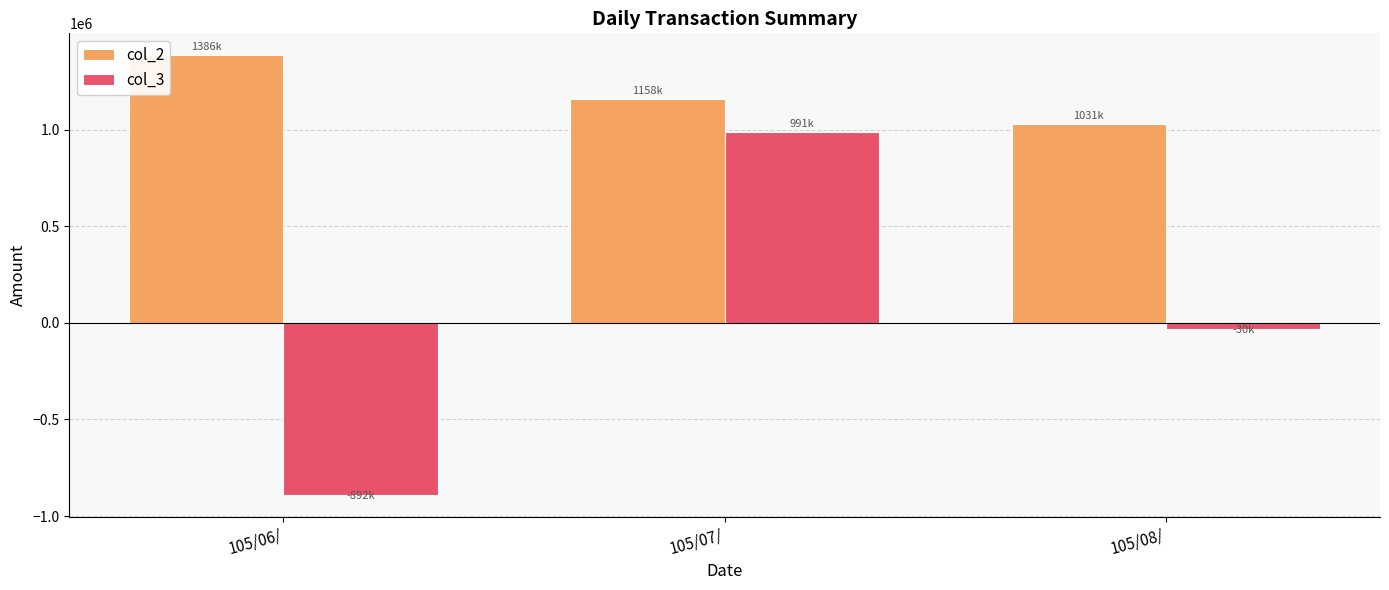

What position from the left is 105/06/?

1